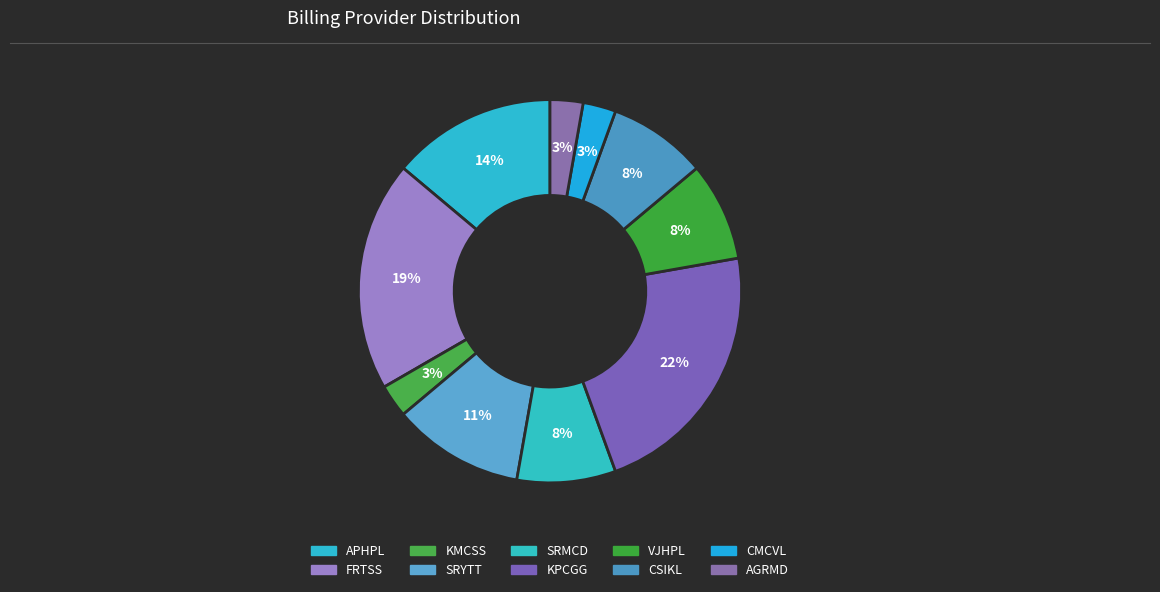

Does any single category account for the majority?

No